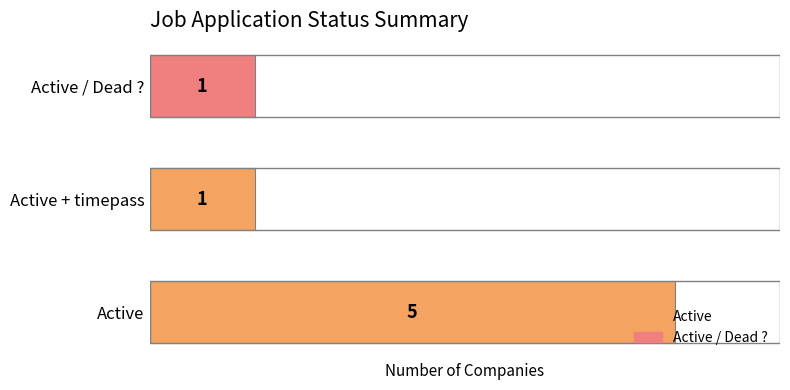

What is the greatest value displayed?

5